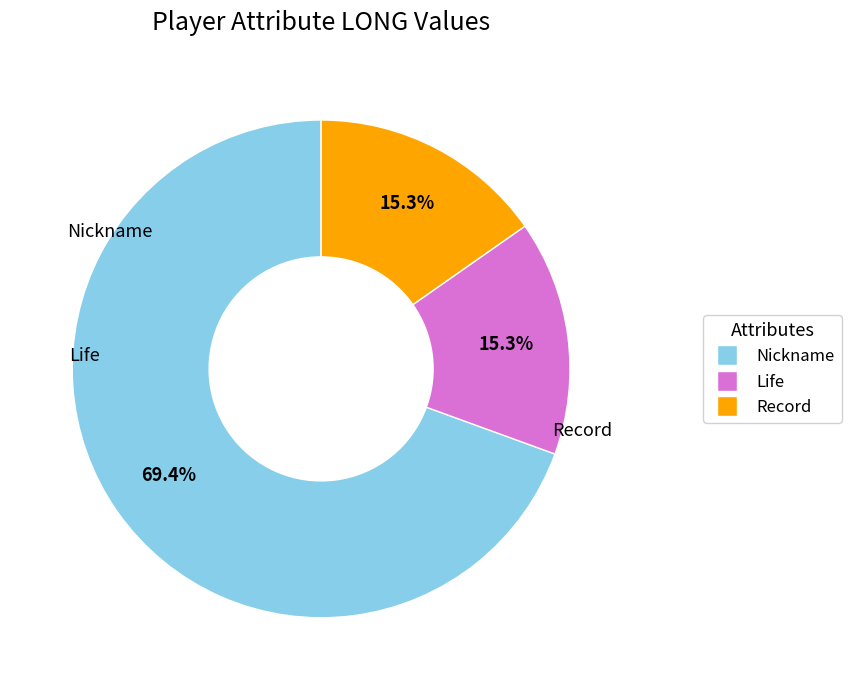

Which category accounts for the majority?

Nickname